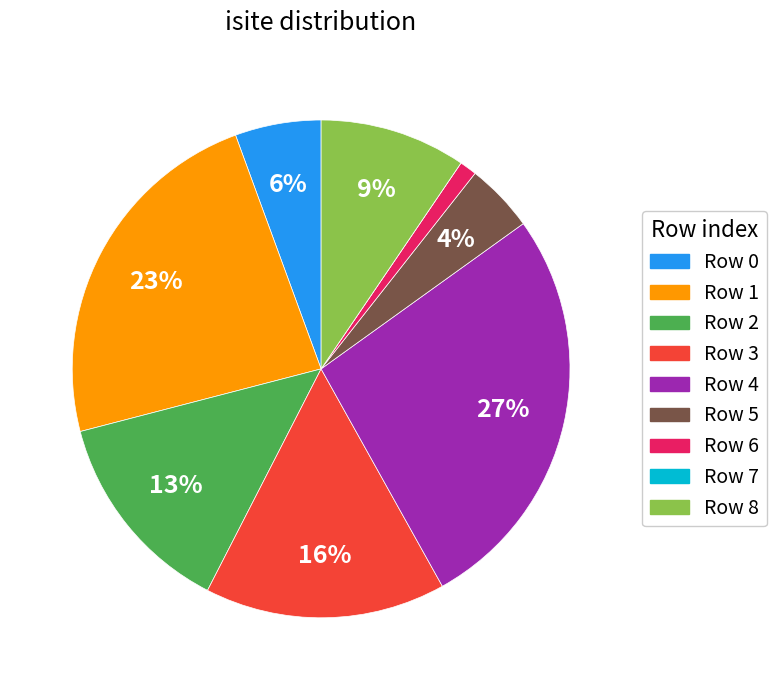

To the nearest percent, what percentage of the pie is Row 3?

16%